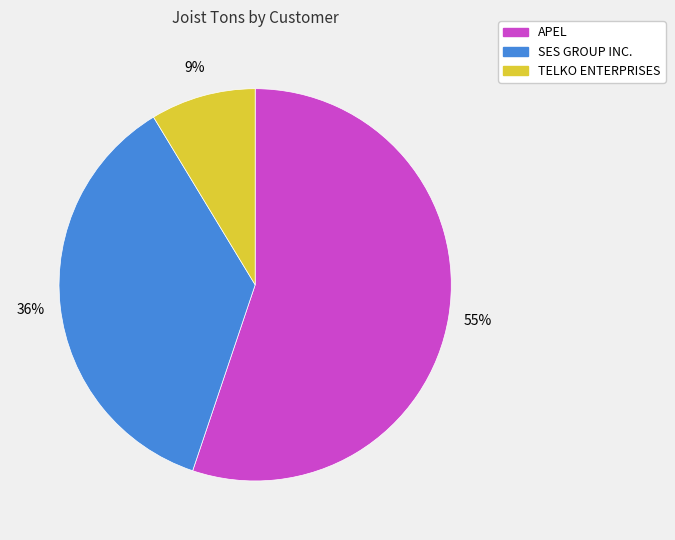

Is the sum of SES GROUP INC. and TELKO ENTERPRISES greater than half?

No